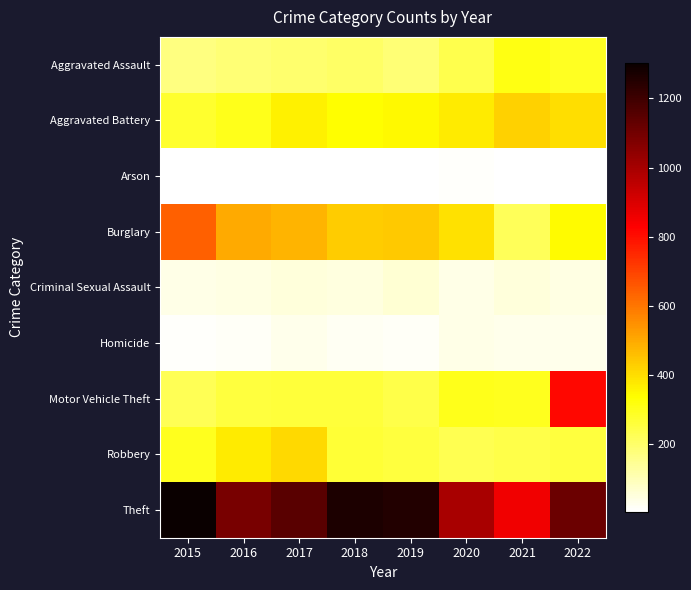

Rank the series by their maximum value, from highest to lowest.

Theft, Motor Vehicle Theft, Burglary, Aggravated Battery, Robbery, Aggravated Assault, Criminal Sexual Assault, Homicide, Arson